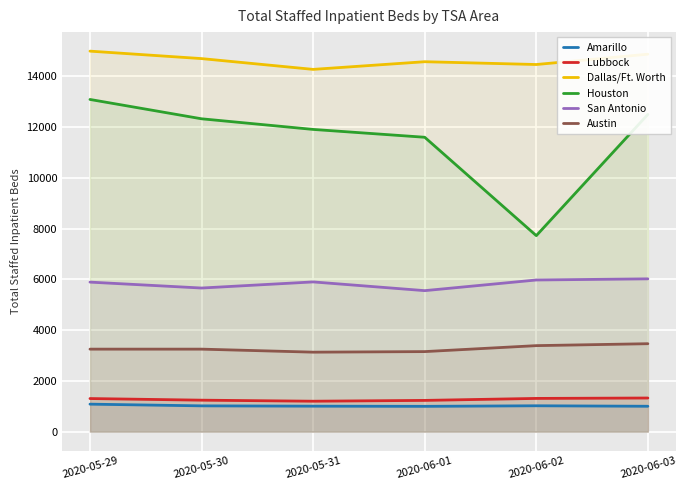

Rank the series by their maximum value, from highest to lowest.

Dallas/Ft. Worth, Houston, San Antonio, Austin, Lubbock, Amarillo